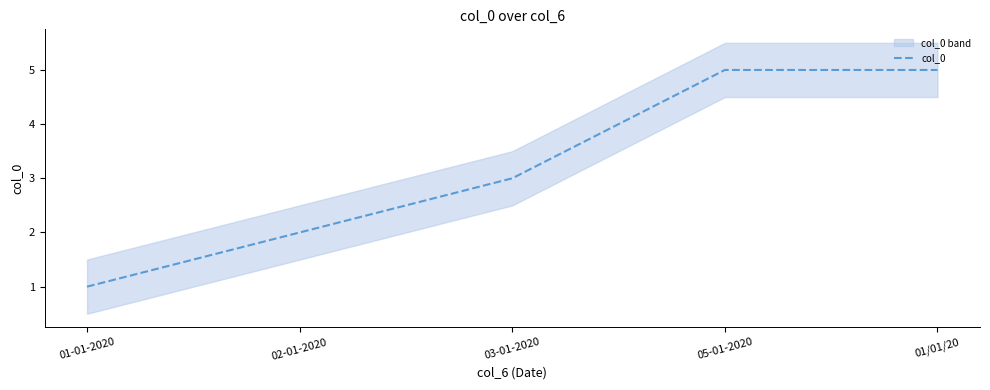

The value at 01/01/20 is 5. True or false?

True